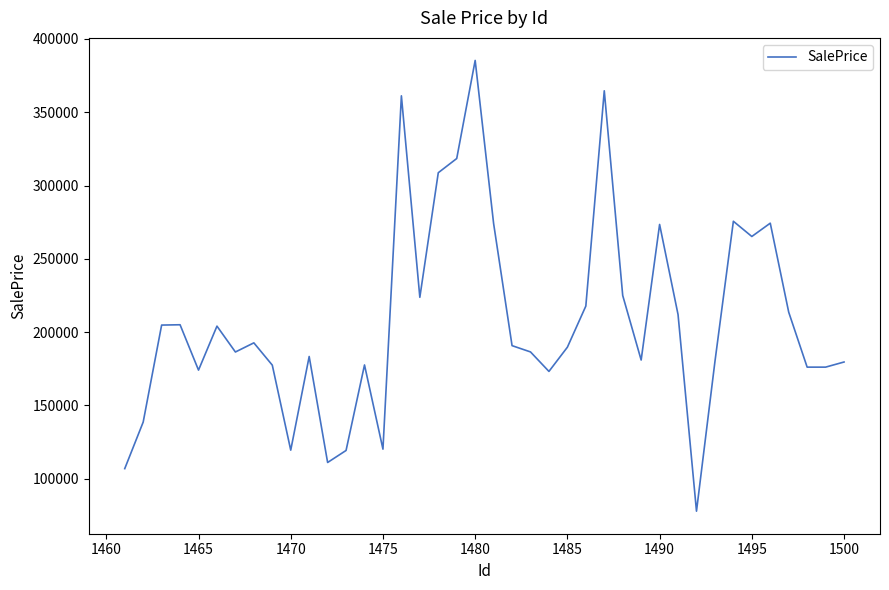

What is the greatest value displayed?

385334.6